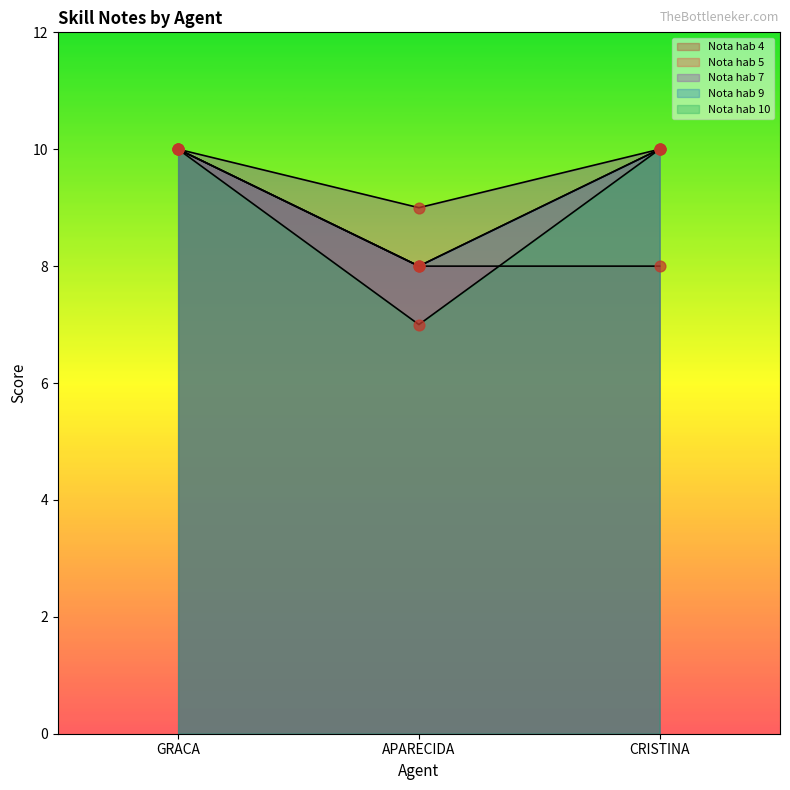

Which series has the largest total across all categories?

Nota hab 7